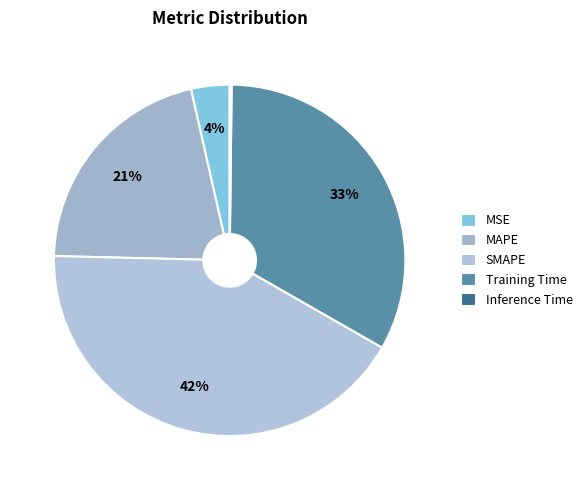

To the nearest percent, what is the difference between the Training Time and MSE slice percentages?

30%